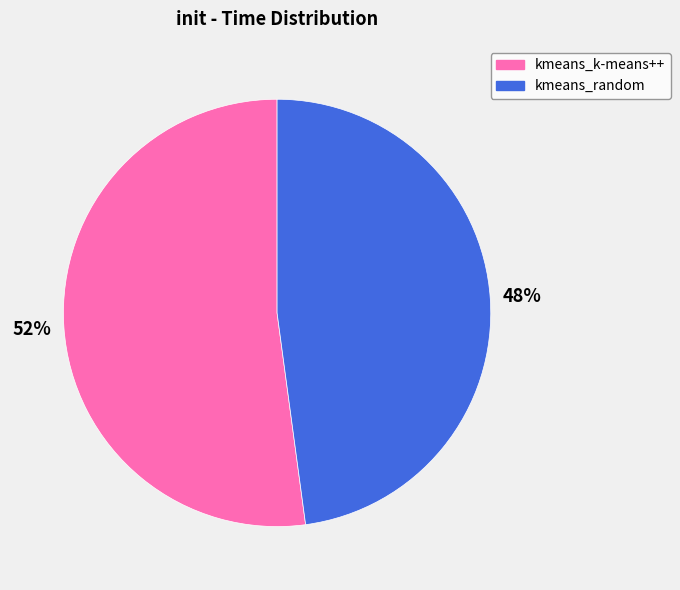

Is there any slice that represents more than half of the pie?

Yes